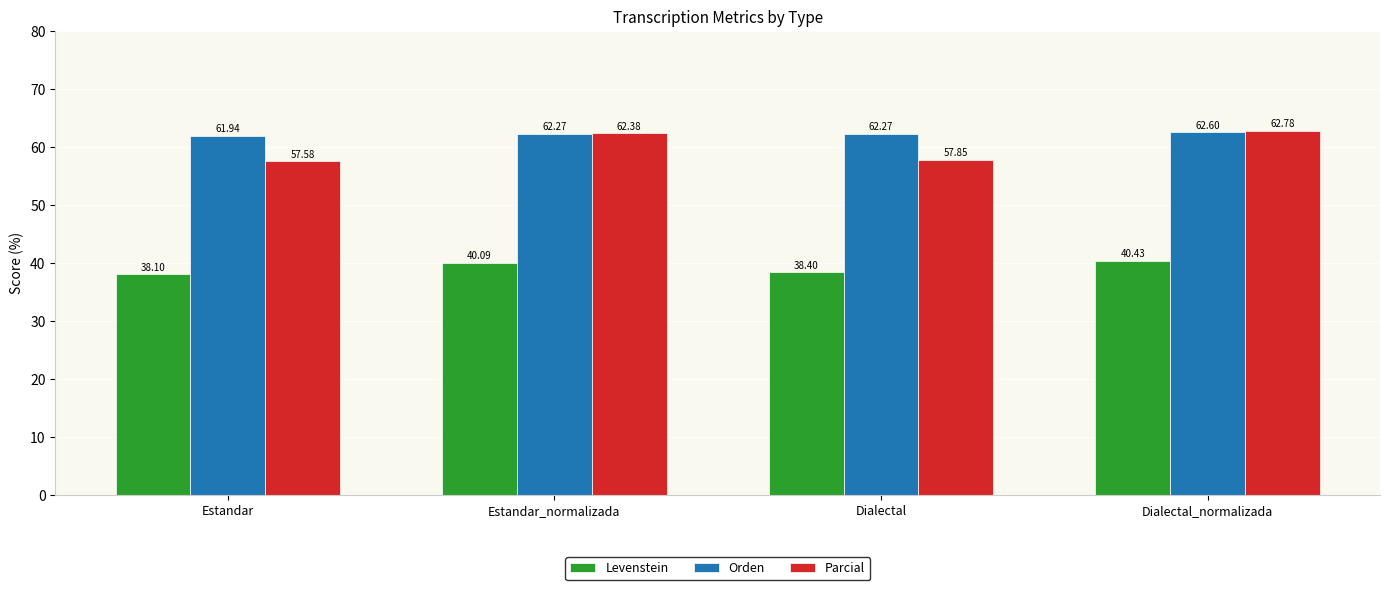

At how many categories does at least one series exceed 54?

4